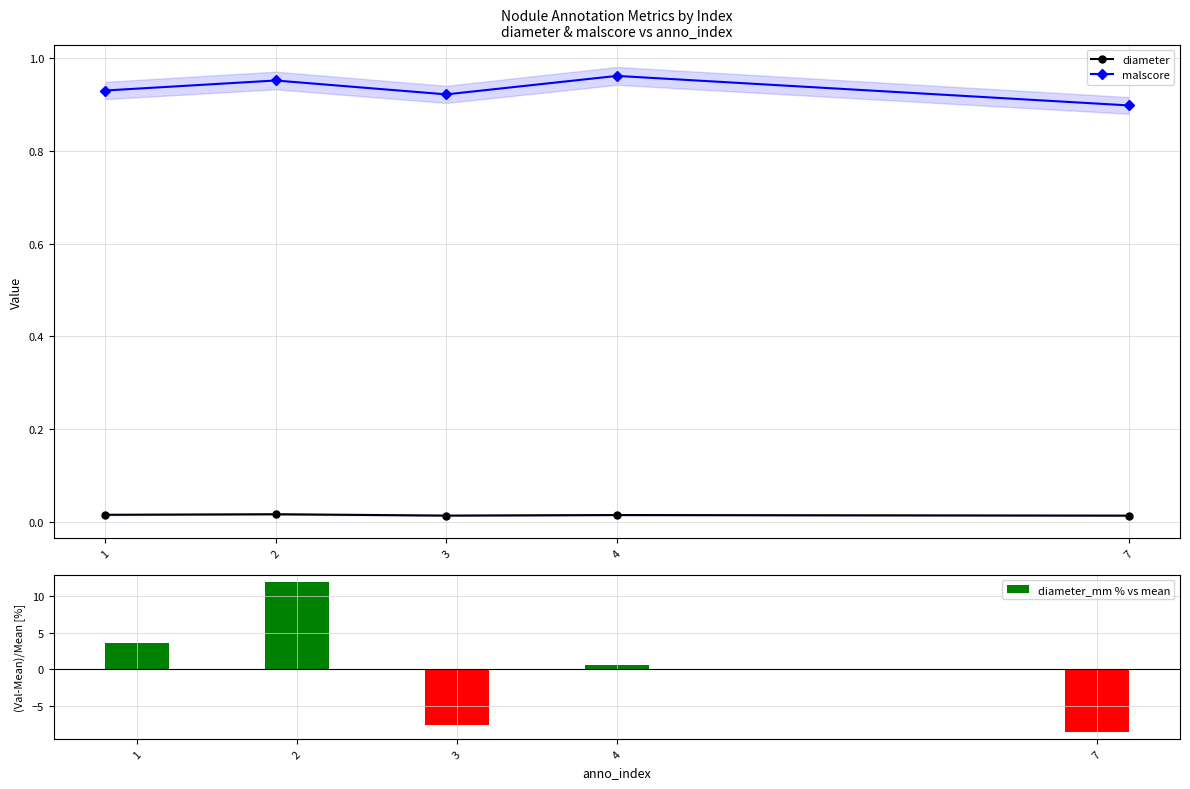

What is the sum of the diameter_mm % vs mean values at 1 and 4?

4.2